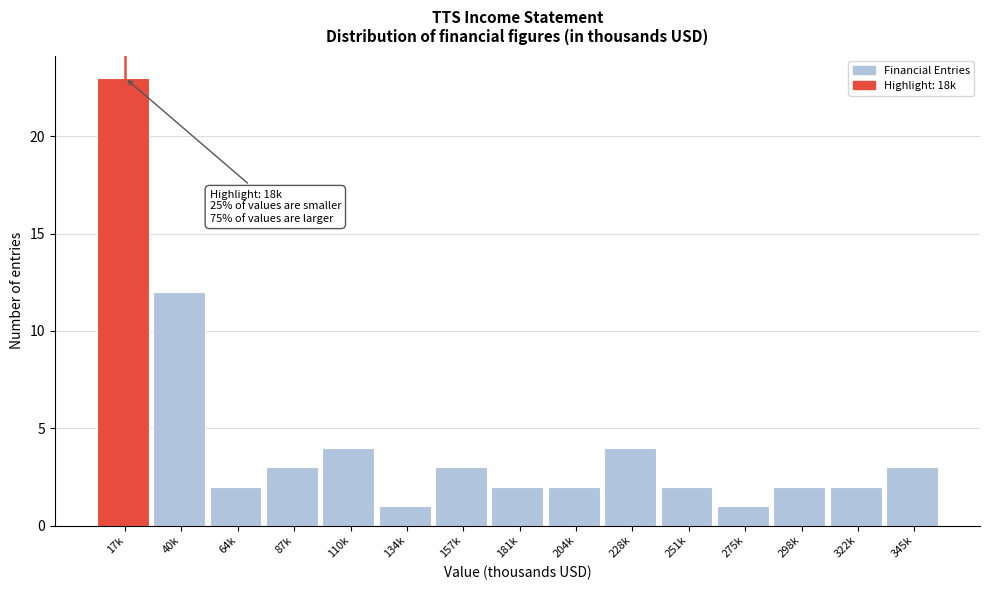

Reading left to right, list all the values displayed in this chart.

23	12	2	3	4	1	3	2	2	4	2	1	2	2	3